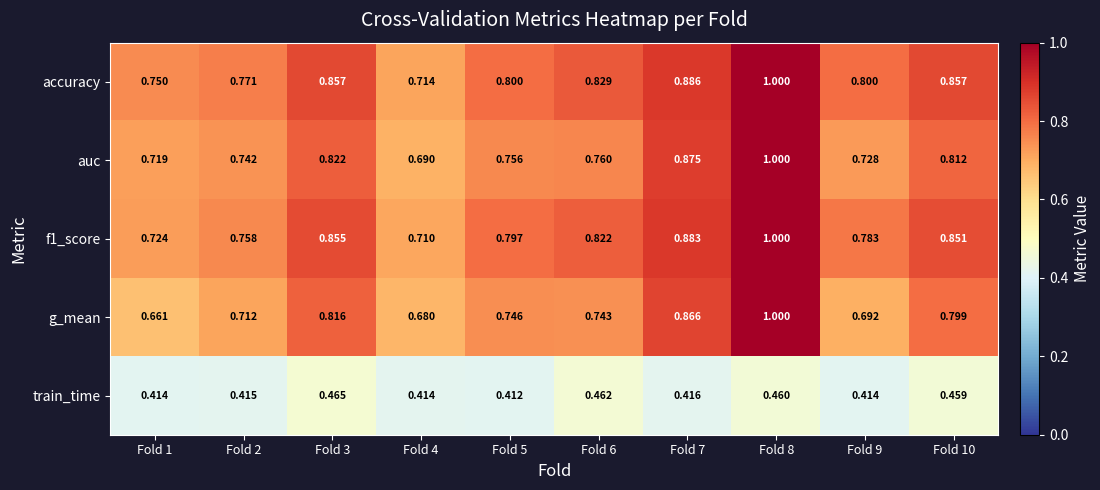

Between Fold 3 and Fold 8, which series saw the biggest shift?

g_mean